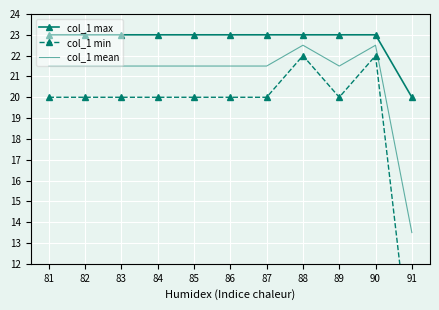

Count the number of data series in this chart.

3